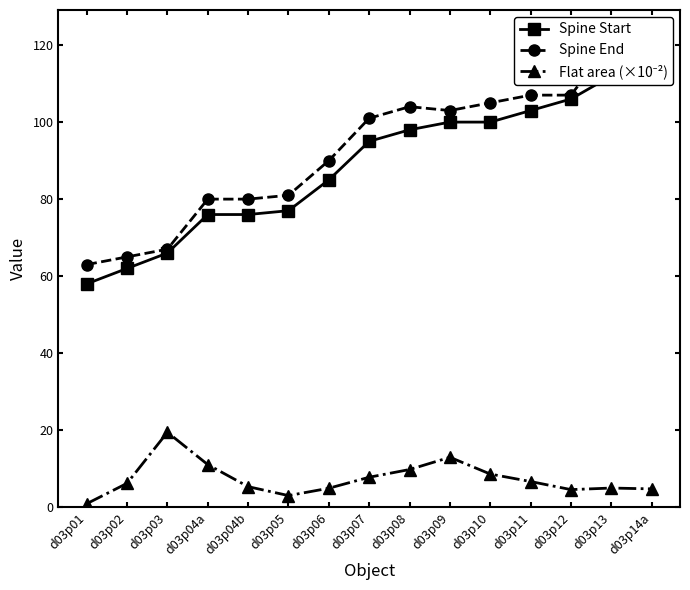

What is the label of the 4th point from the right?

d03p11